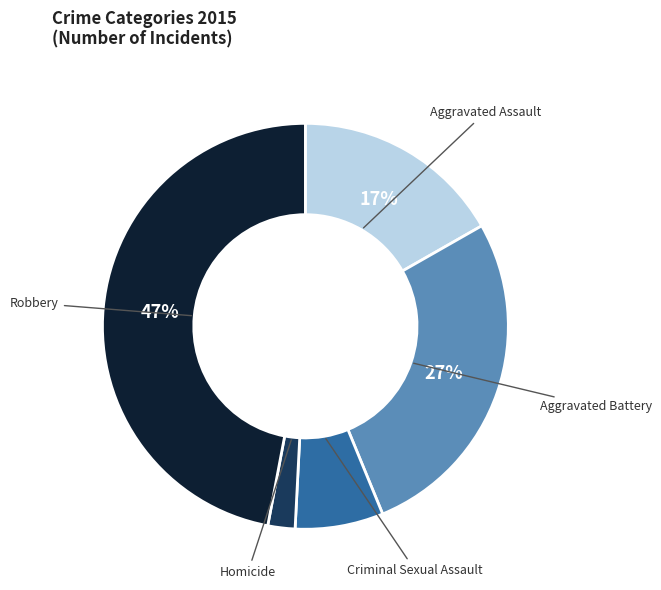

To the nearest percent, what is the difference between the largest and smallest slice percentages?

45%